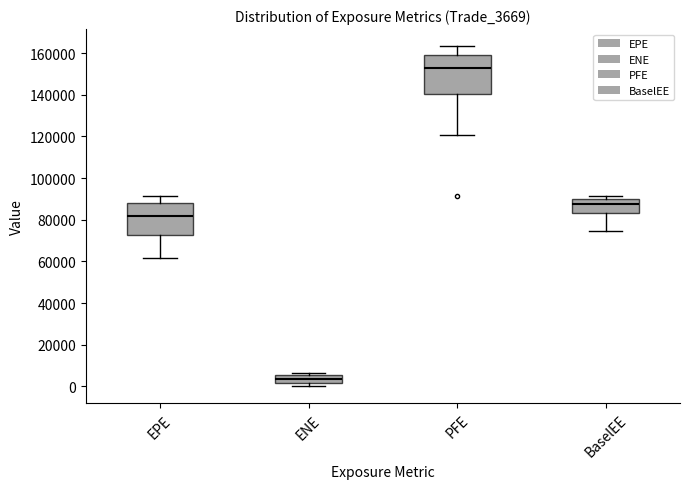

Which box is the tallest, from its lower edge to its upper edge?

PFE